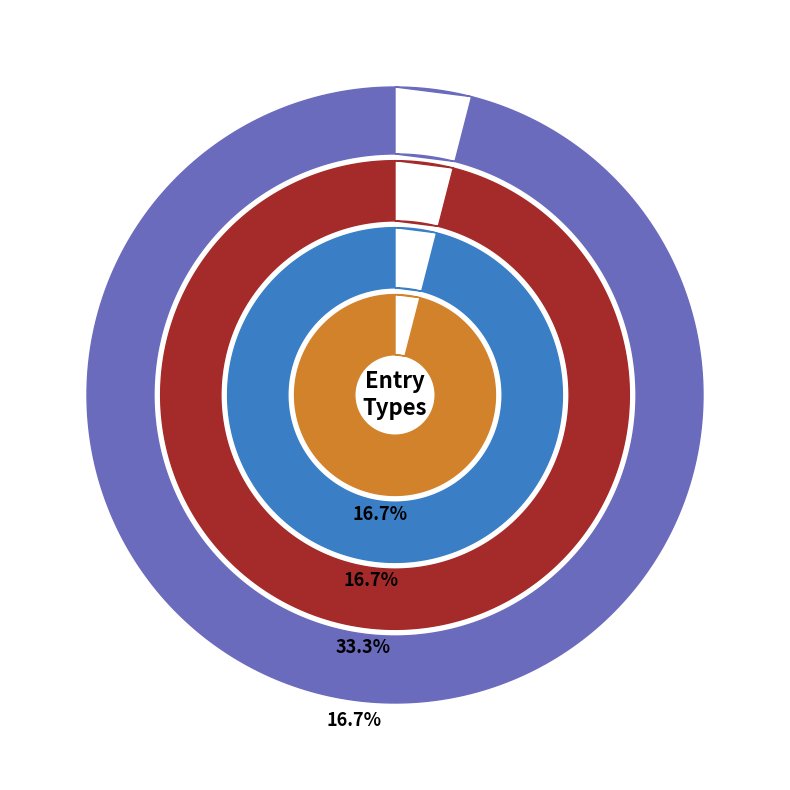

To the nearest percent, what is the combined percentage of Quiz and Homework?

33%